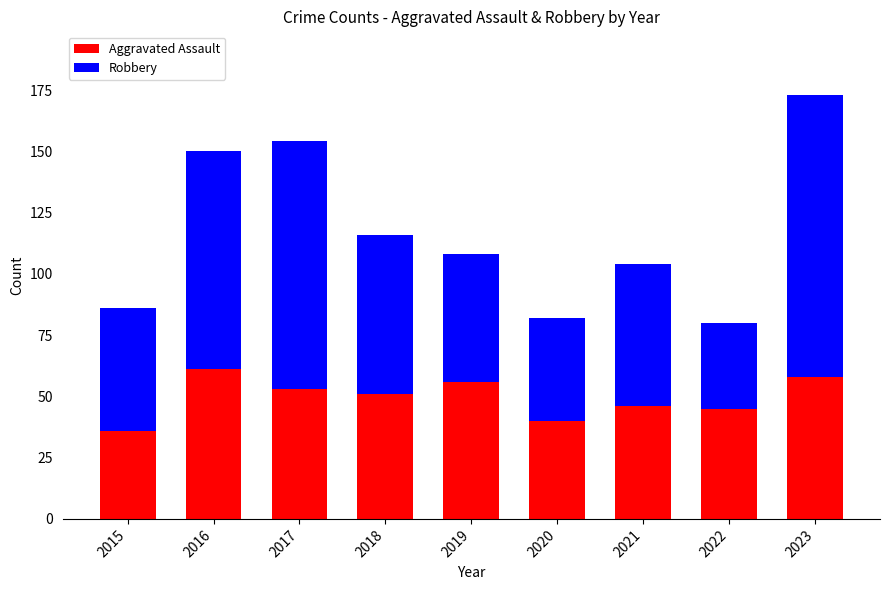

How many values in the Aggravated Assault series are below 51?

4